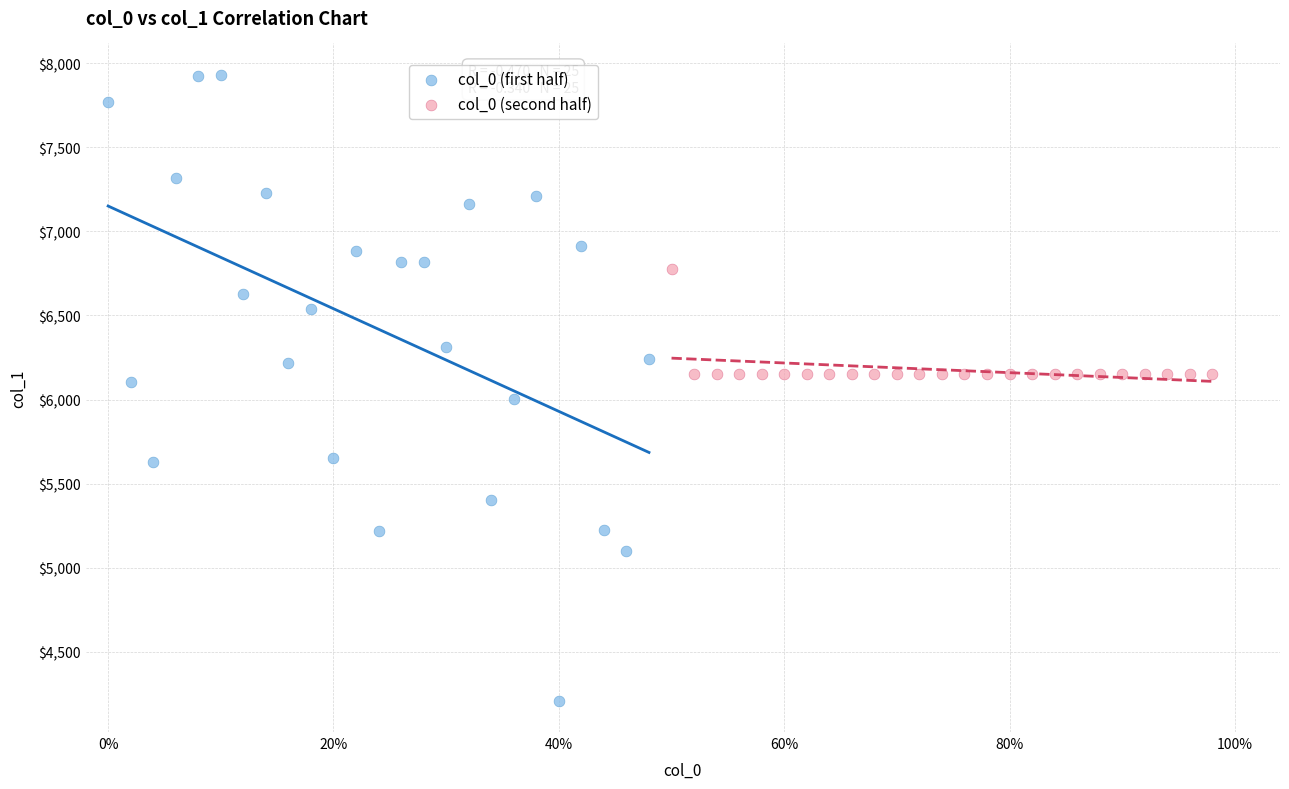

What are all the series names shown in the legend?

col_0 (first half), col_0 (second half)